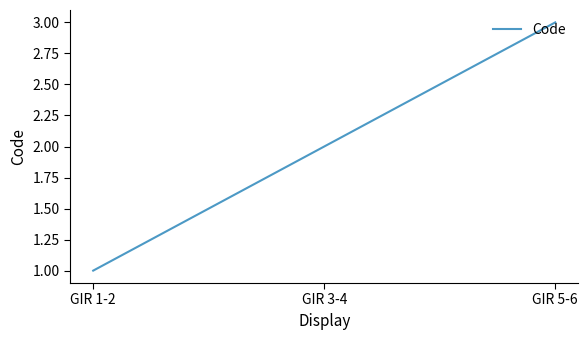

Rank the categories by value from lowest to highest.

GIR 1-2, GIR 3-4, GIR 5-6